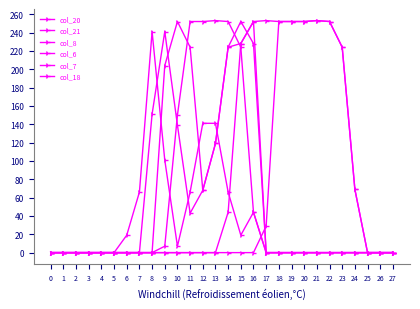

At which label is col_6 closest to 126?

10